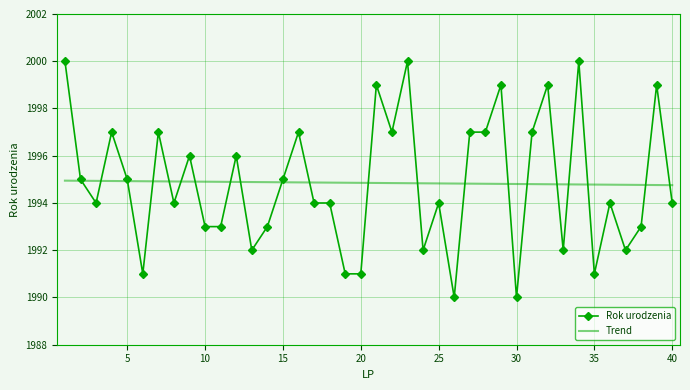

Reading right to left, list all the values displayed in this chart.

40=1994	39=1999	38=1993	37=1992	36=1994	35=1991	34=2000	33=1992	32=1999	31=1997	30=1990	29=1999	28=1997	27=1997	26=1990	25=1994	24=1992	23=2000	22=1997	21=1999	20=1991	19=1991	18=1994	17=1994	16=1997	15=1995	14=1993	13=1992	12=1996	11=1993	10=1993	9=1996	8=1994	7=1997	6=1991	5=1995	4=1997	3=1994	2=1995	1=2000